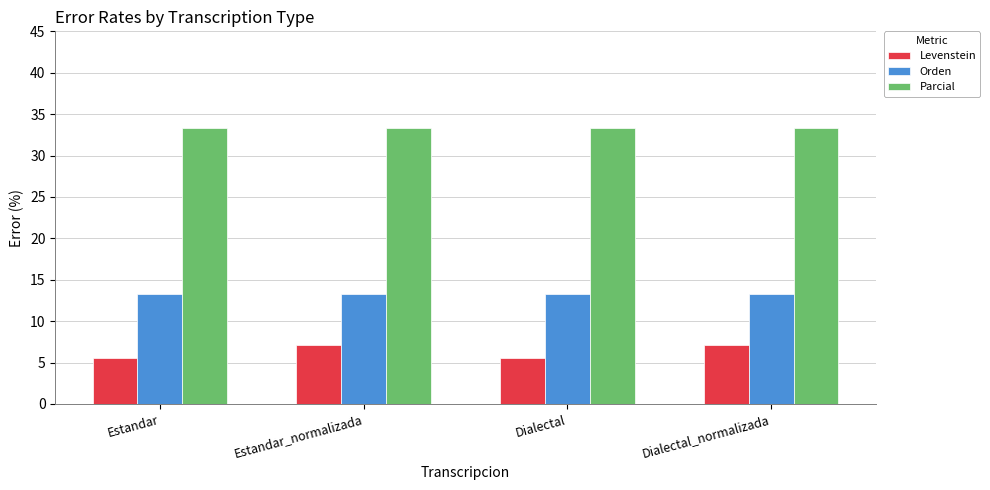

What are all the series names shown in the legend?

Levenstein, Orden, Parcial